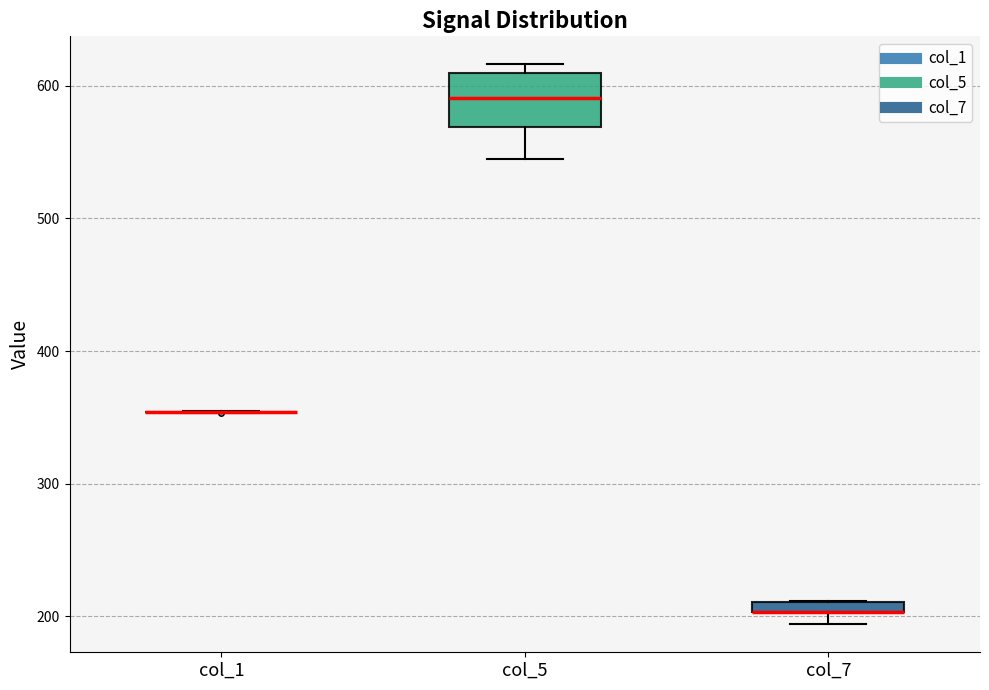

Comparing the boxes themselves (not the whiskers), which one is the tallest?

col_5